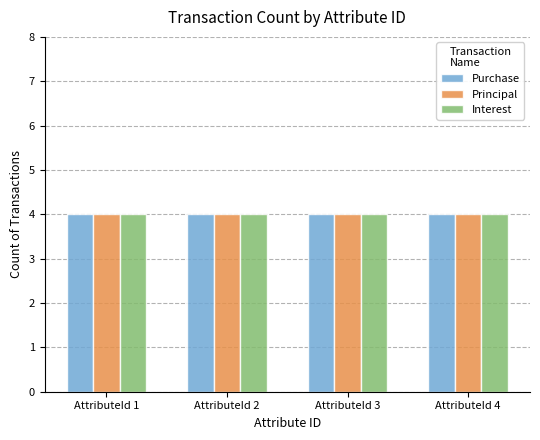

Between AttributeId 1 and AttributeId 4, which series saw the biggest shift?

Purchase